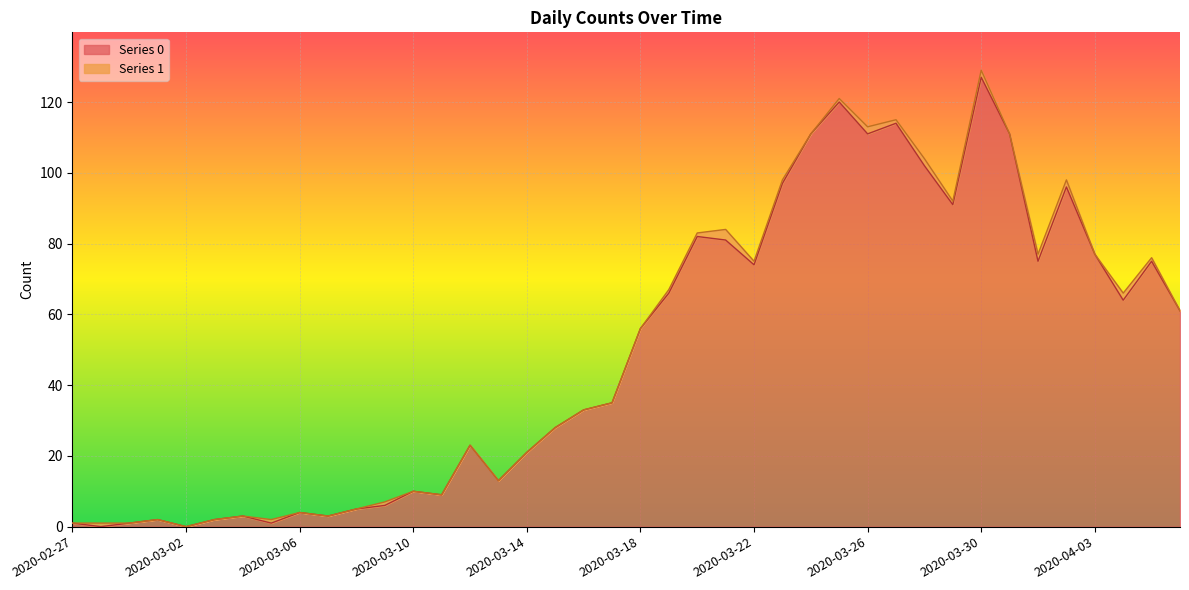

How many points are lower than both their immediate neighbors (excluding endpoints)?

11